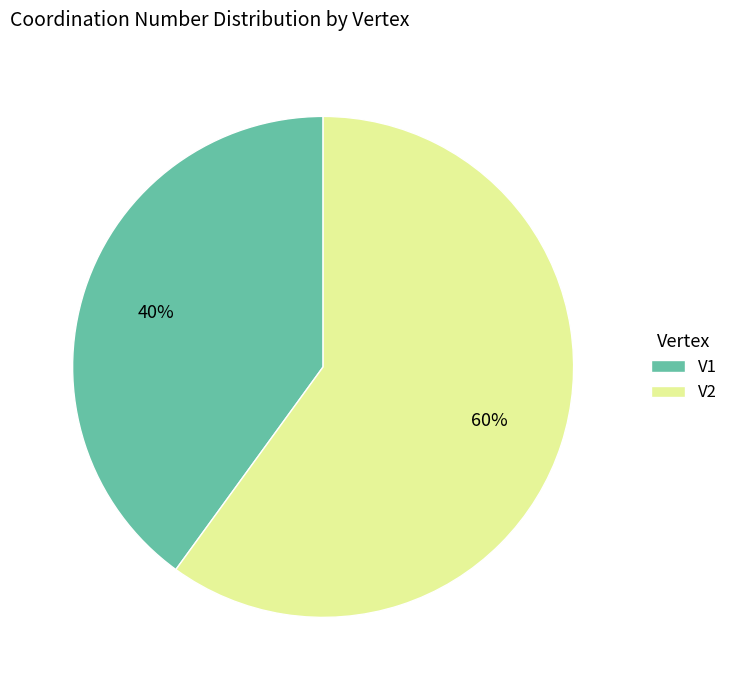

What is the largest slice in the pie chart?

V2